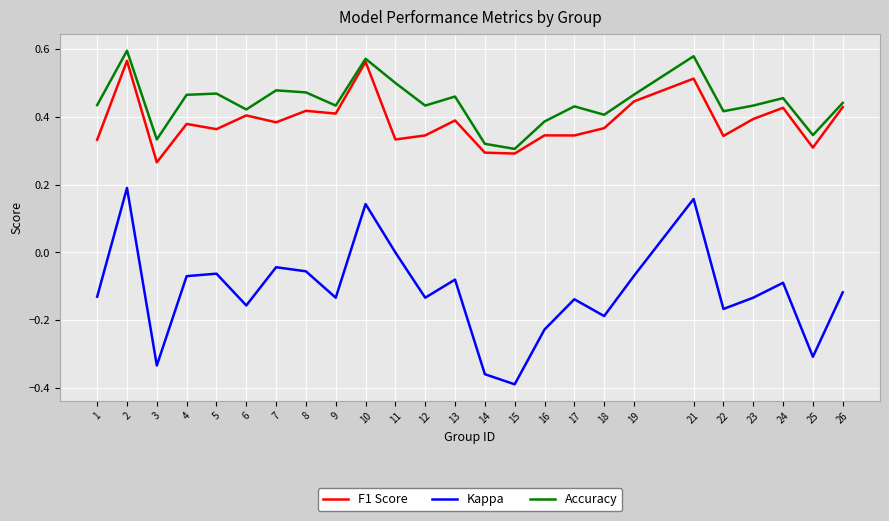

Which series has the largest total across all categories?

Accuracy